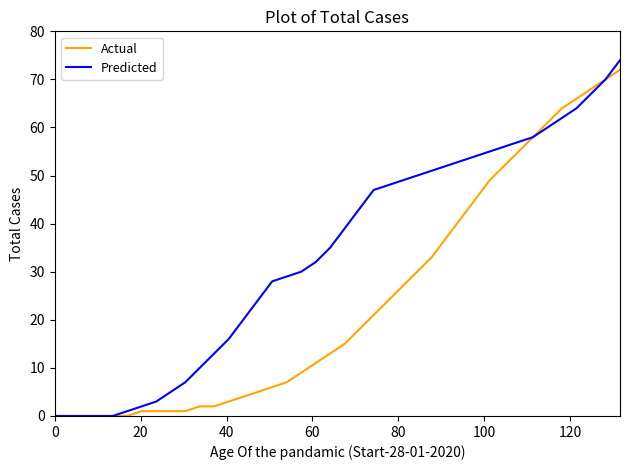

What is the highest value of the Predicted series?

74